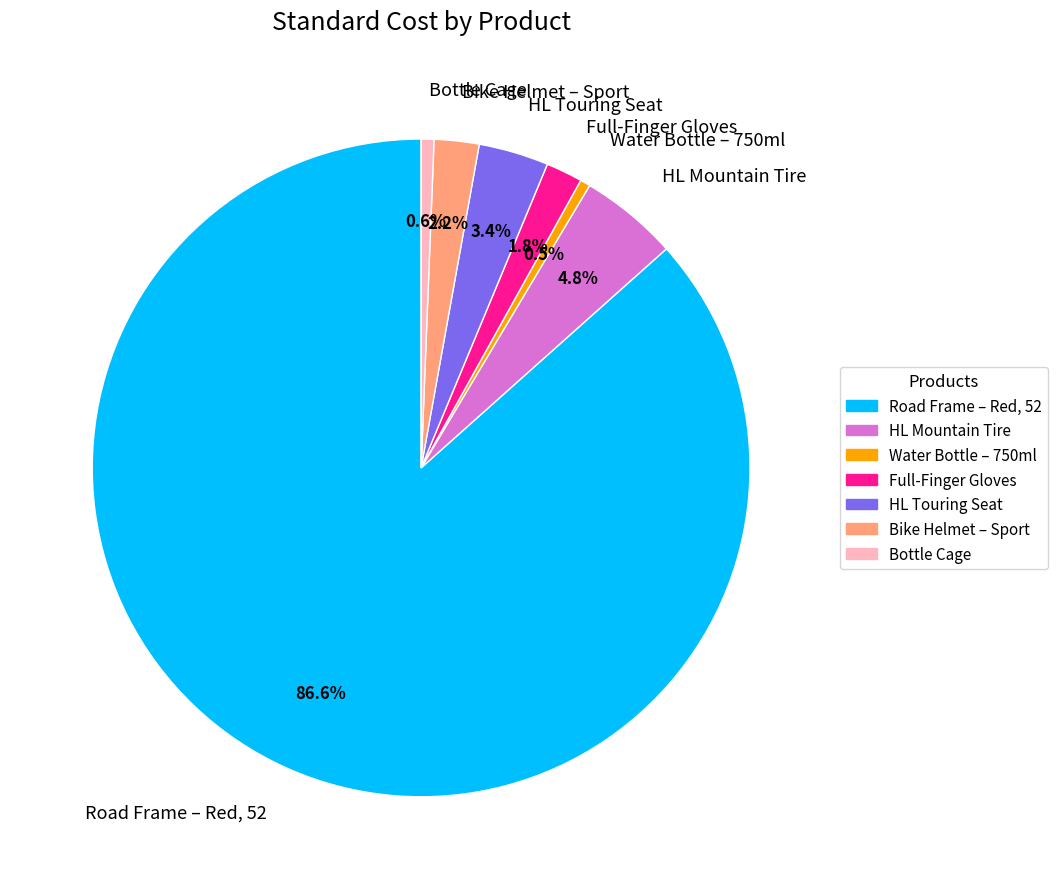

To the nearest percent, what portion does HL Touring Seat represent?

3%